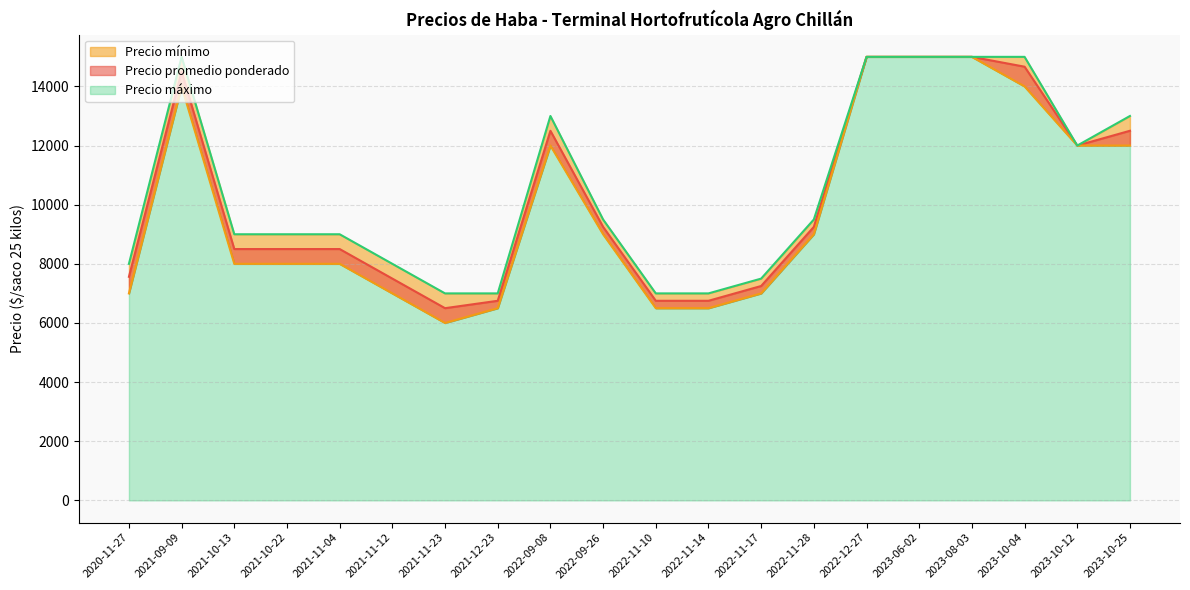

Reading right to left, transcribe all the data shown in this chart.

Precio promedio ponderado: 2020-11-27=7562	2022-11-17=7250	2023-10-12=12000	2021-10-22=8500	2021-11-04=8500	2022-12-27=15000	2021-12-23=6750	2021-10-13=8500	2021-09-09=14500	2022-11-14=6750	2023-10-04=14667	2021-11-23=6500	2022-09-08=12500	2023-08-03=15000	2023-10-25=12500	2022-09-26=9250	2022-11-28=9250	2022-11-10=6750	2023-06-02=15000	2021-11-12=7500
Precio mínimo: 2020-11-27=7000	2022-11-17=7000	2023-10-12=12000	2021-10-22=8000	2021-11-04=8000	2022-12-27=15000	2021-12-23=6500	2021-10-13=8000	2021-09-09=14000	2022-11-14=6500	2023-10-04=14000	2021-11-23=6000	2022-09-08=12000	2023-08-03=15000	2023-10-25=12000	2022-09-26=9000	2022-11-28=9000	2022-11-10=6500	2023-06-02=15000	2021-11-12=7000
Precio máximo: 2020-11-27=8000	2022-11-17=7500	2023-10-12=12000	2021-10-22=9000	2021-11-04=9000	2022-12-27=15000	2021-12-23=7000	2021-10-13=9000	2021-09-09=15000	2022-11-14=7000	2023-10-04=15000	2021-11-23=7000	2022-09-08=13000	2023-08-03=15000	2023-10-25=13000	2022-09-26=9500	2022-11-28=9500	2022-11-10=7000	2023-06-02=15000	2021-11-12=8000